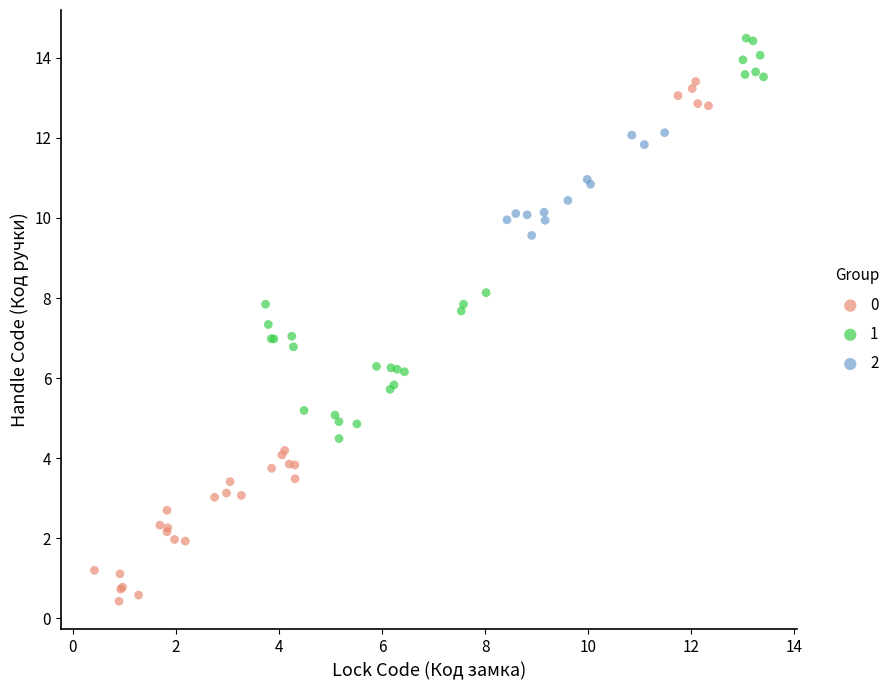

What are all the series names shown in the legend?

0, 1, 2